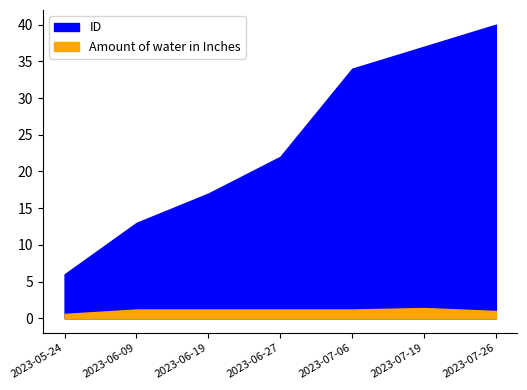

Which category has the highest value in the ID series?

2023-07-26